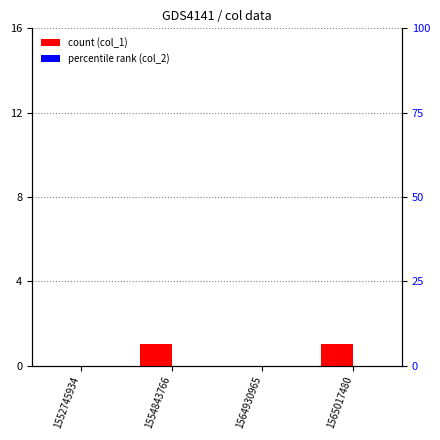

Rank the series by their maximum value, from highest to lowest.

col_1, col_2